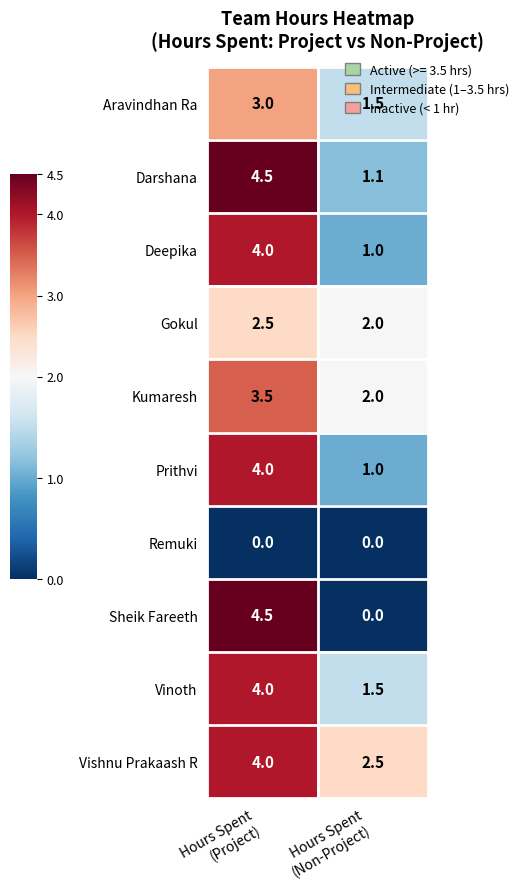

What is the maximum value for Gokul?

2.5